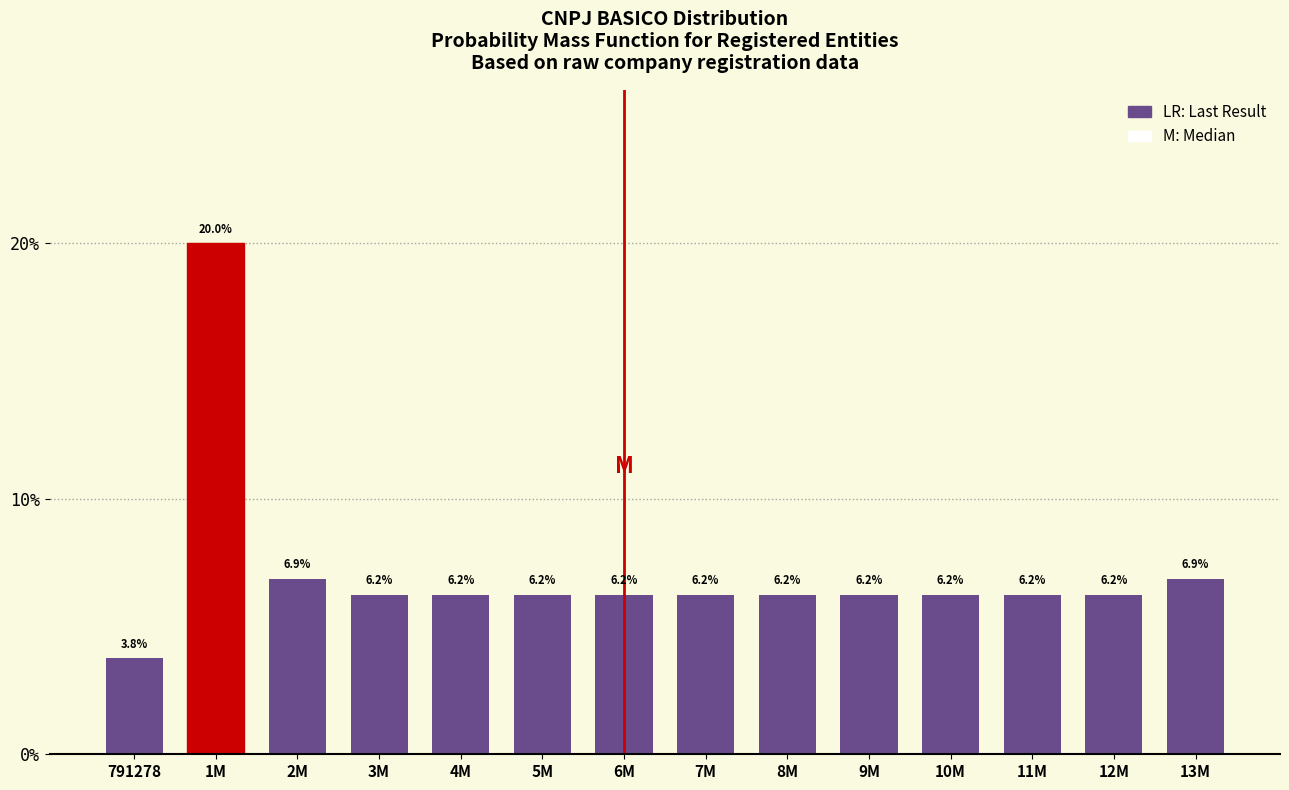

What position from the right is 7M?

7